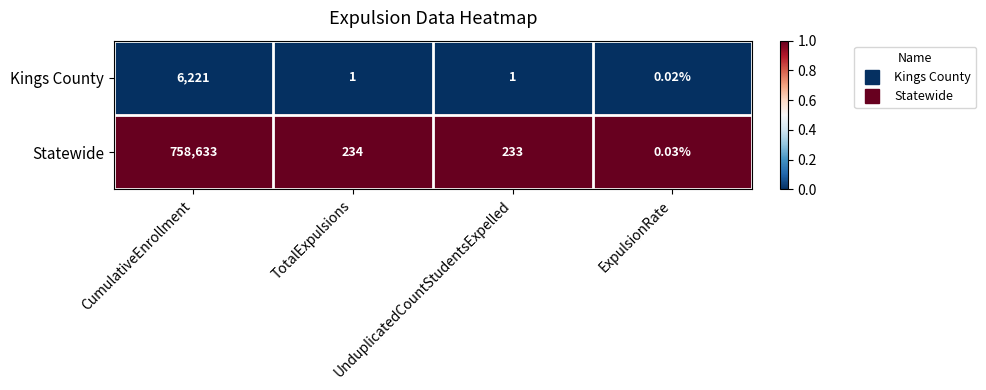

List the series in order of their peak value, highest first.

Statewide, Kings County